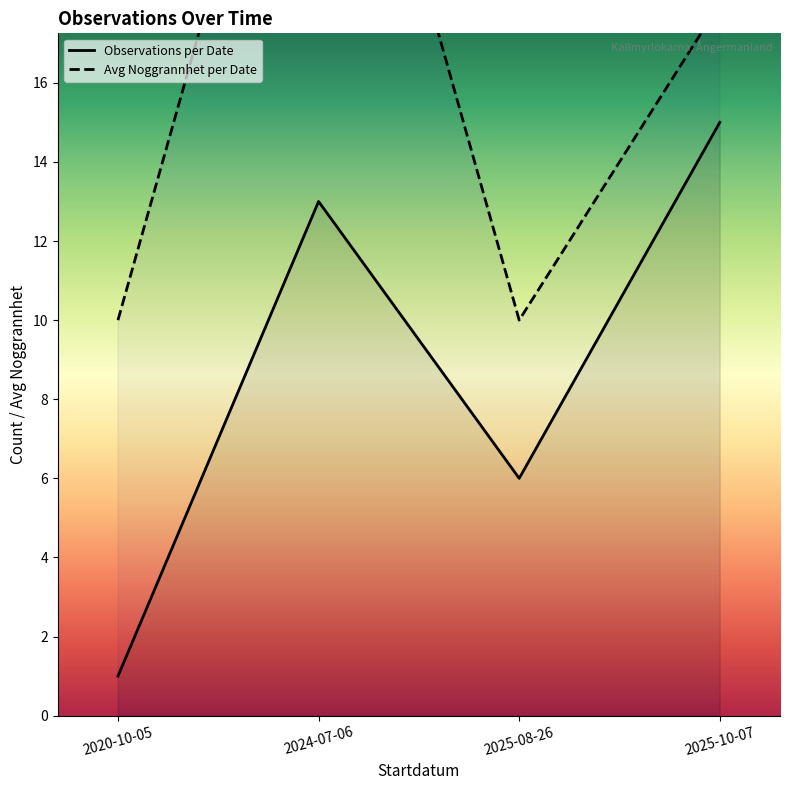

What is the difference between the maximum and minimum values in the Observations per Date series?

14